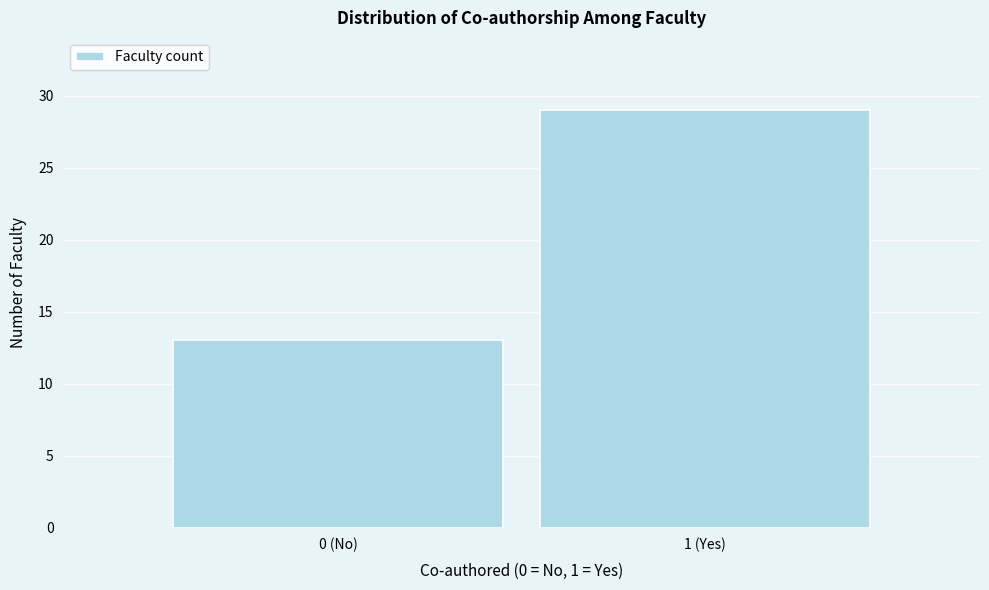

Reading right to left, transcribe all the data shown in this chart.

29	13